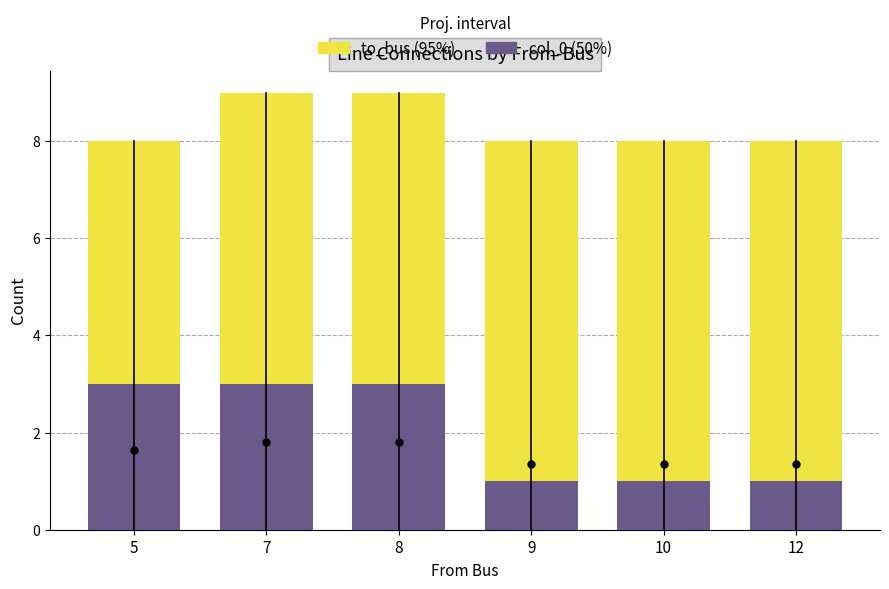

Rank the series by their maximum value, from highest to lowest.

to_bus, col_0